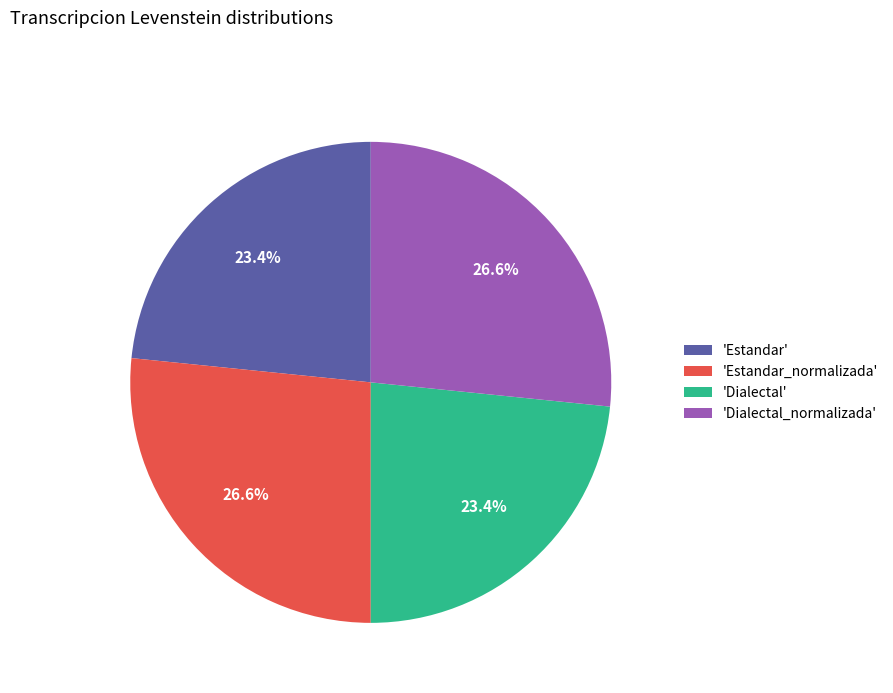

Which has a higher value, 'Estandar' or 'Dialectal_normalizada'?

'Dialectal_normalizada'